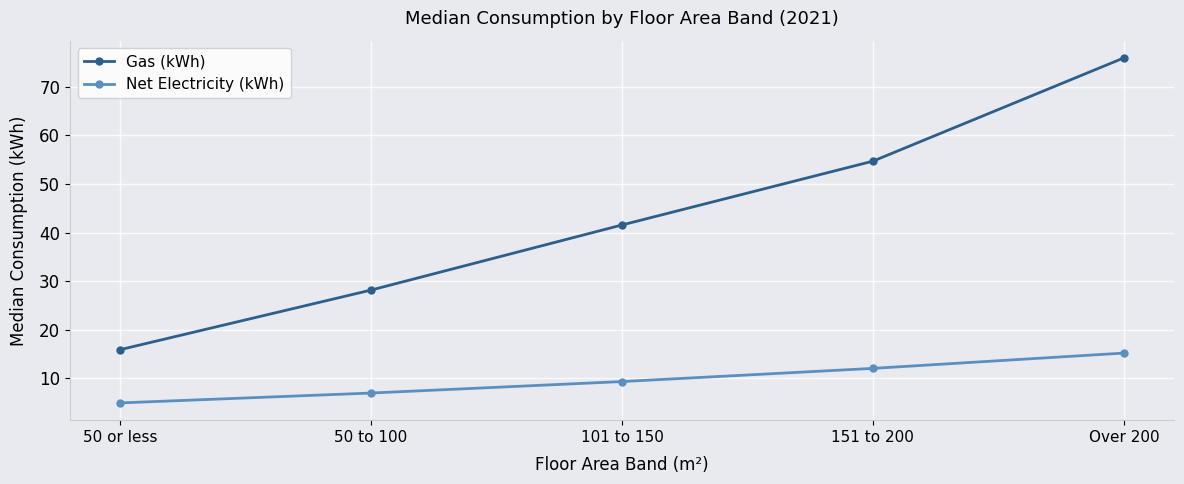

How many lines are shown in the chart?

2